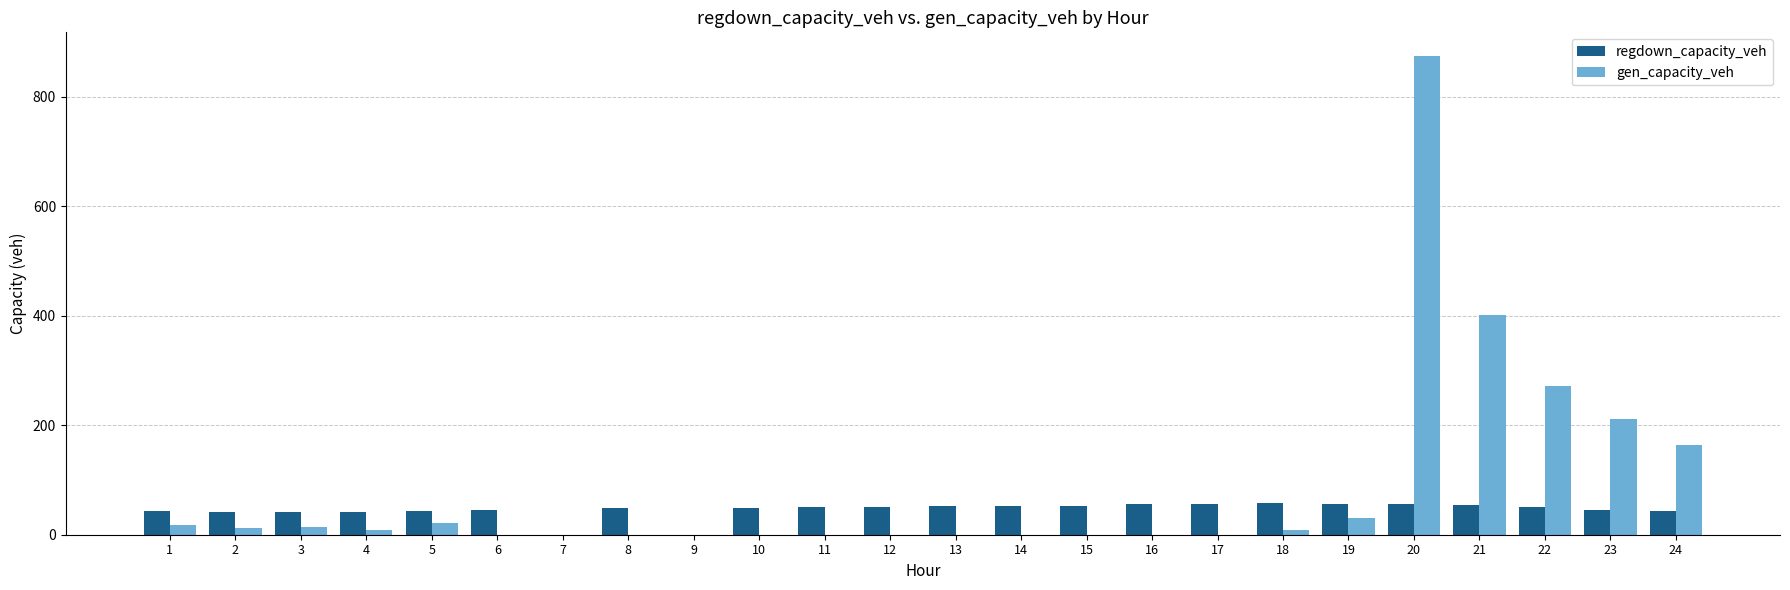

At which label does gen_capacity_veh reach its peak?

20